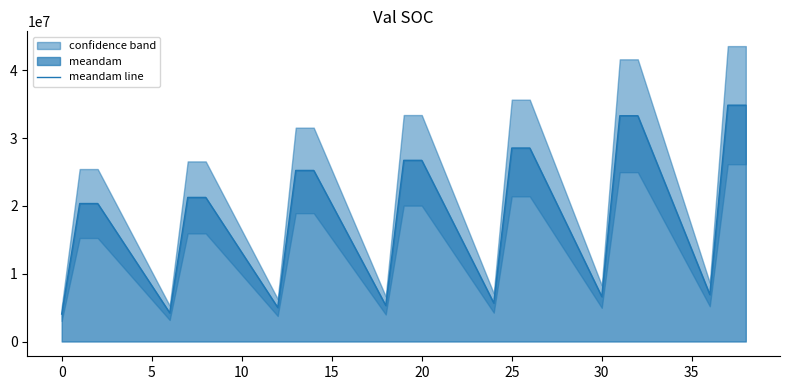

True or false: the data has more than 1 interior local peaks.

False